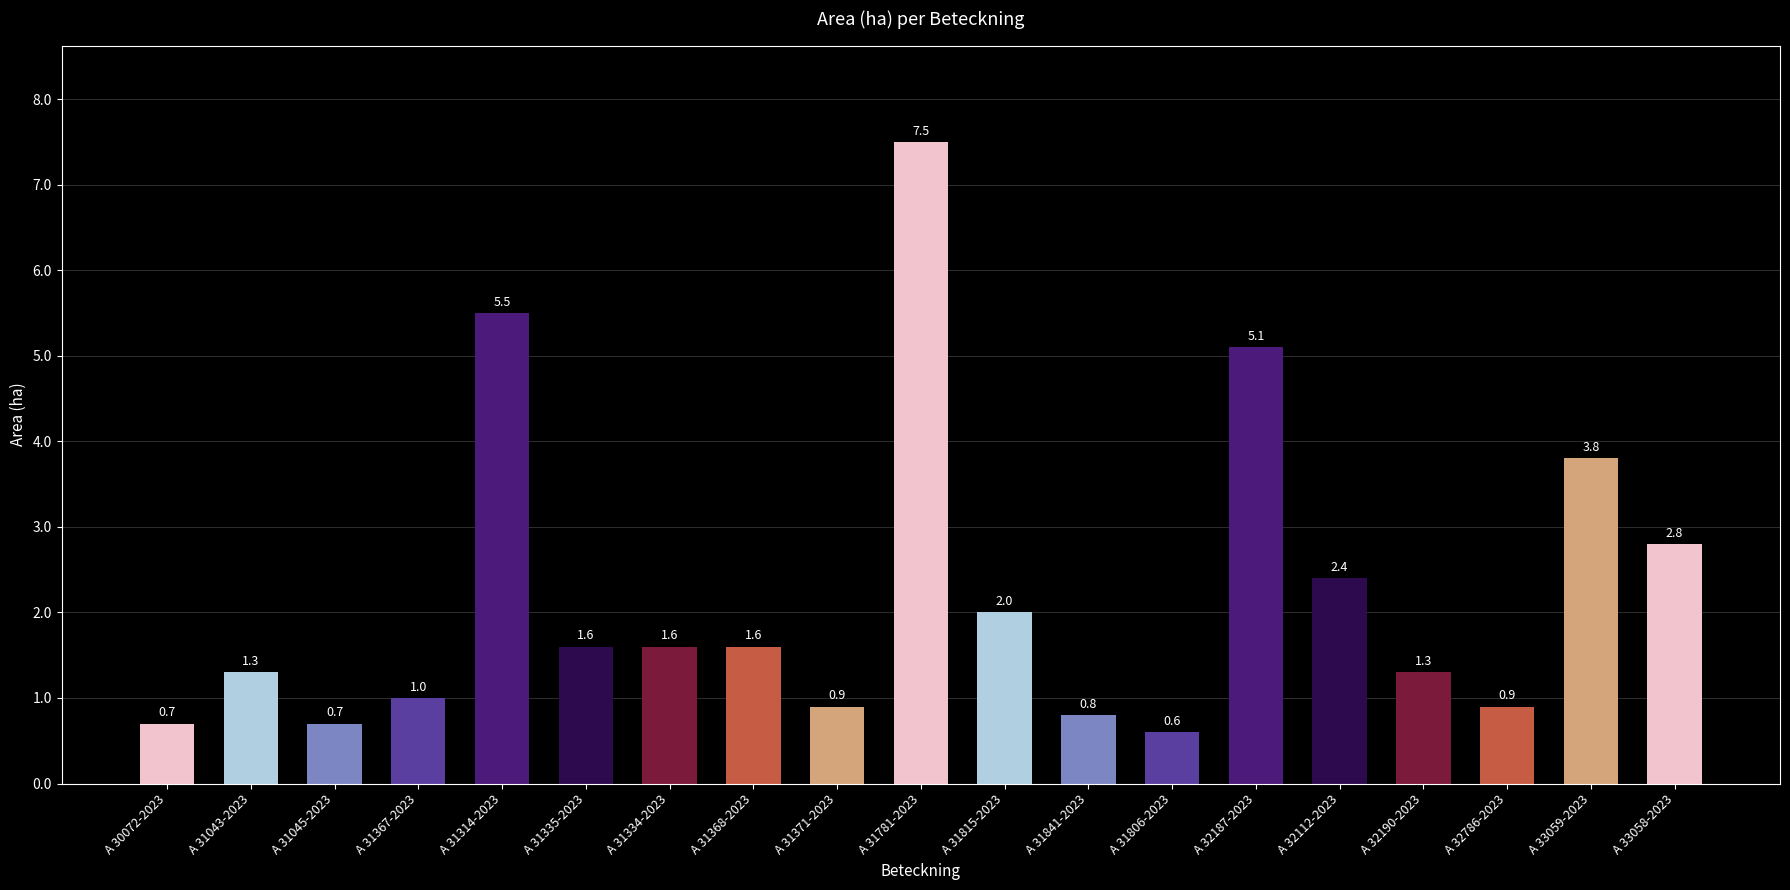

How many bars are there in total?

19